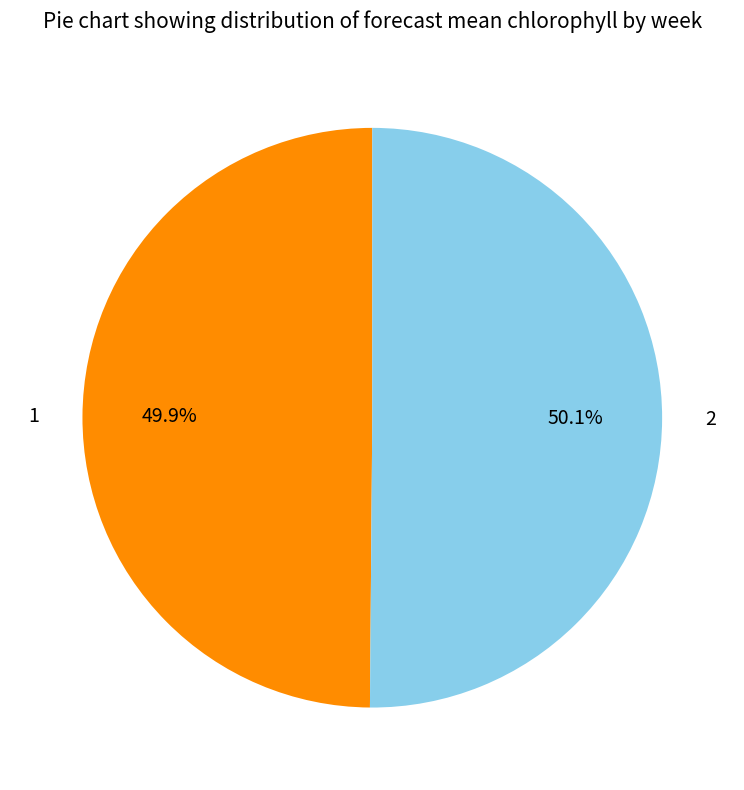

To the nearest percent, what portion does 2 represent?

50%